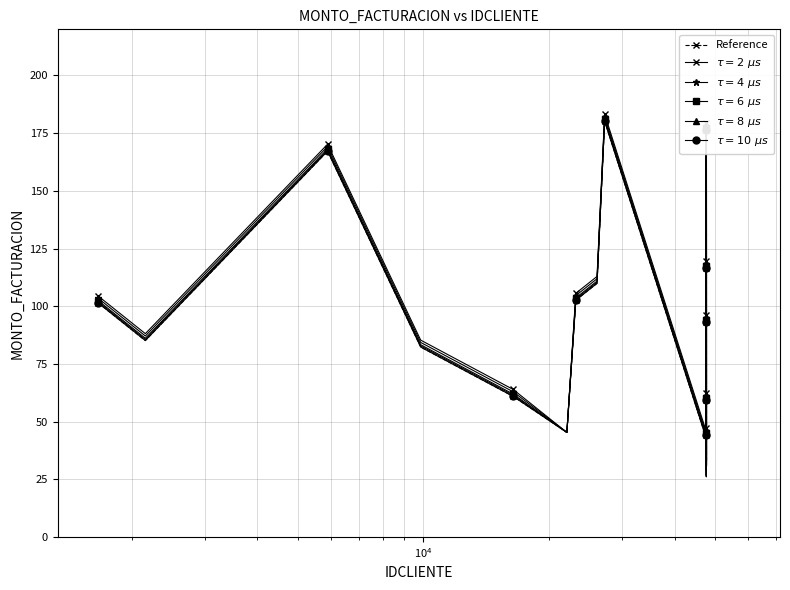

Does the chart have visible grid lines?

Yes